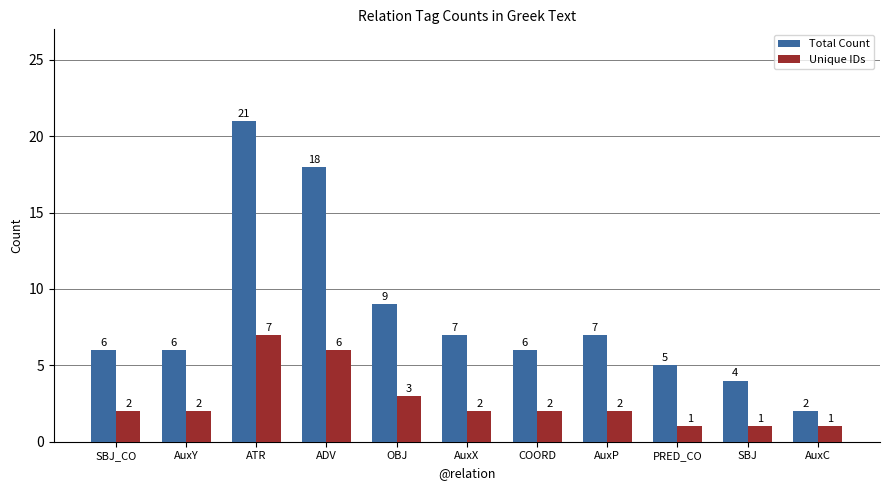

What is the total value across all series at AuxY?

8